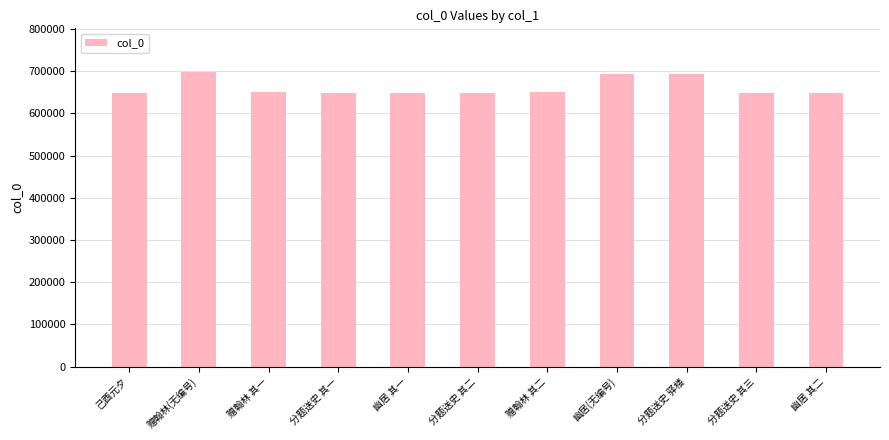

What is the change in value from 分题送史 其二 to 幽居(无编号)?

+44081